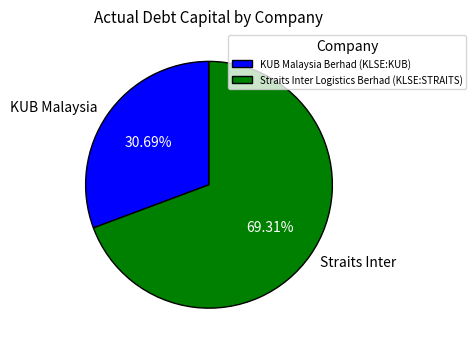

Which has a higher value, KUB Malaysia Berhad (KLSE:KUB) or Straits Inter Logistics Berhad (KLSE:STRAITS)?

Straits Inter Logistics Berhad (KLSE:STRAITS)